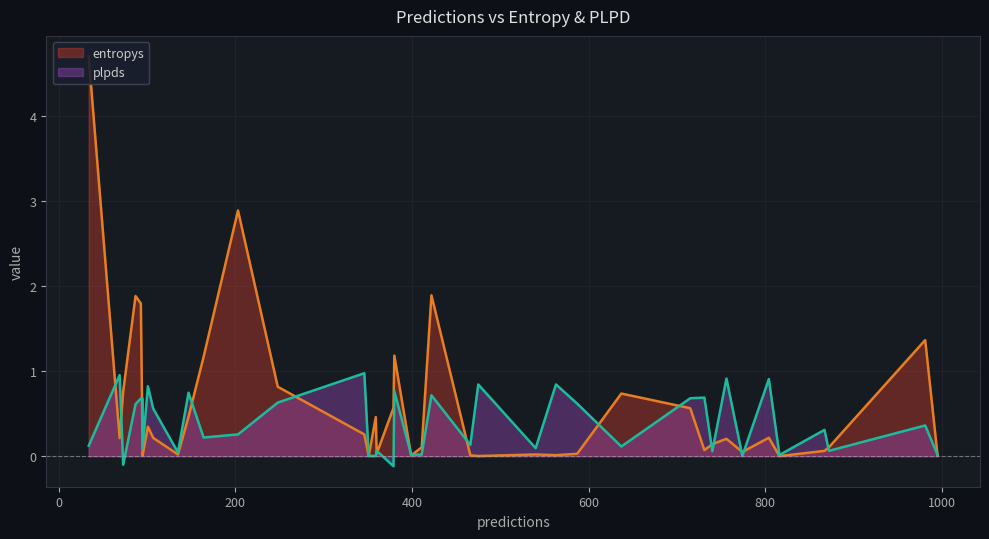

How many lines are shown in the chart?

2